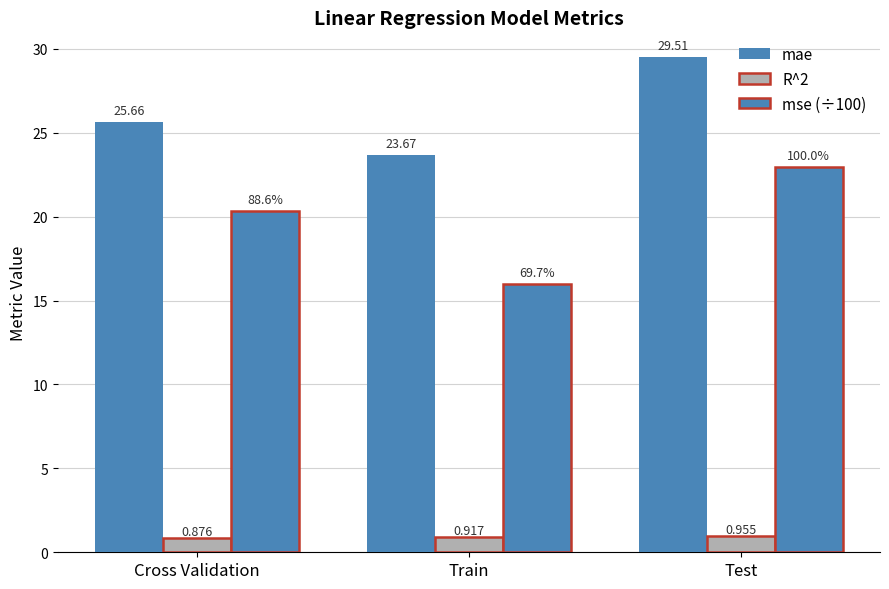

Which series has the largest range (max minus min)?

mse (÷100)